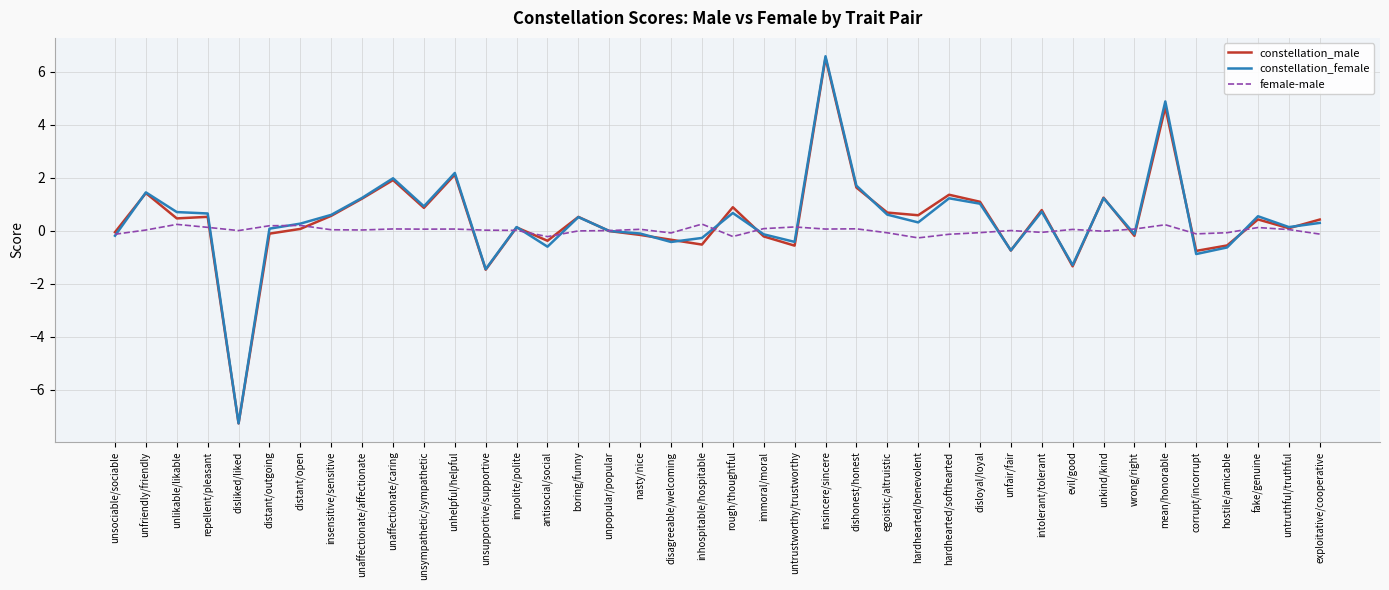

Is it true that constellation_male equals 1.4 at unfriendly/friendly?

True